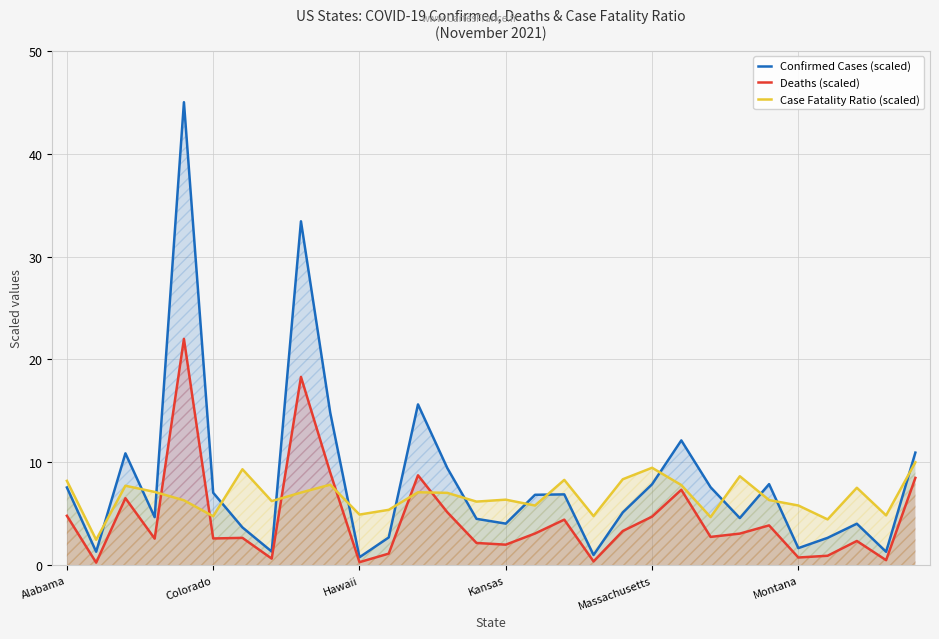

At 22, list the series in order from smallest to largest.

Deaths (scaled), Case Fatality Ratio (scaled), Confirmed Cases (scaled)